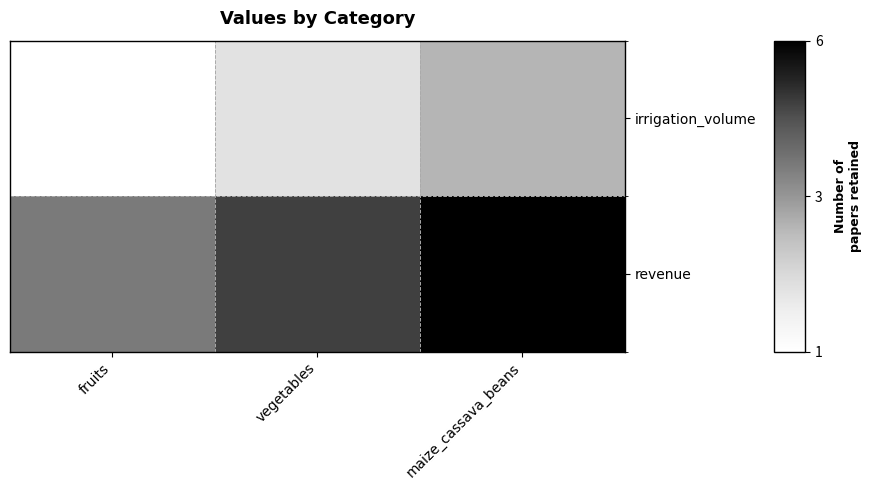

Between fruits and vegetables, which is larger?

vegetables